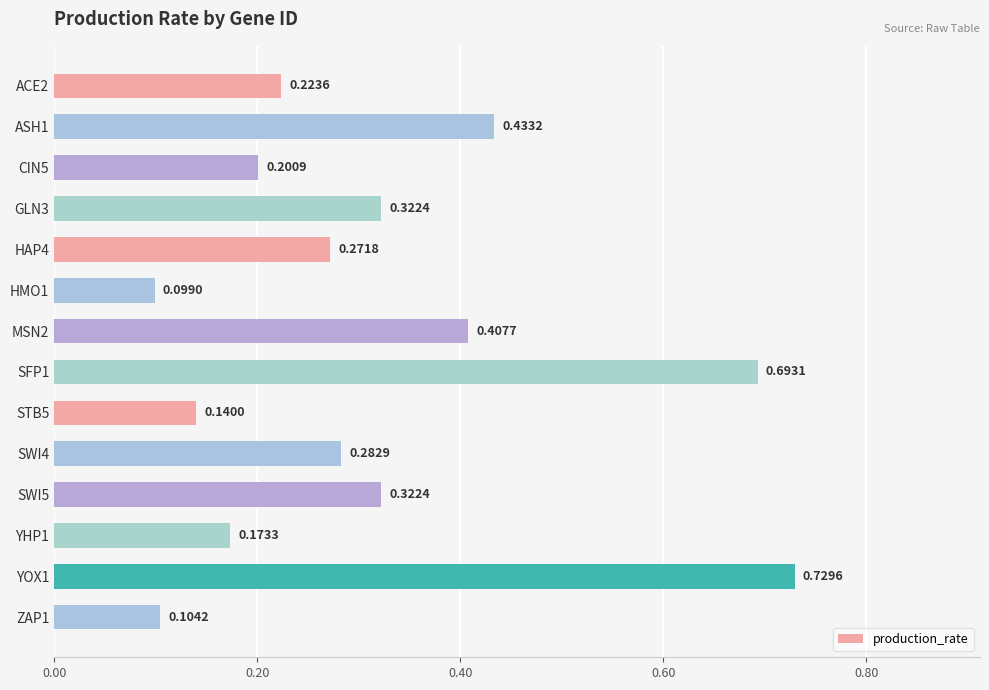

At which category does the chart reach its peak across all series?

YOX1